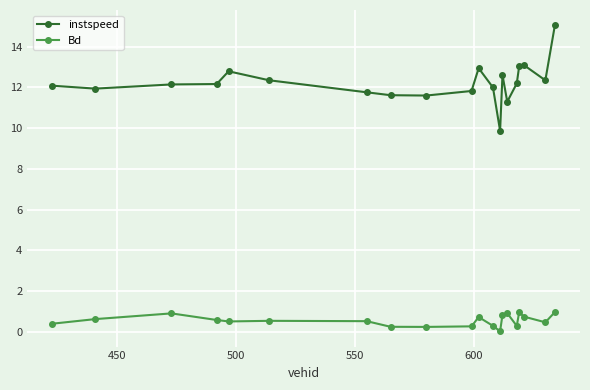

At how many categories does at least one series exceed 3?

20